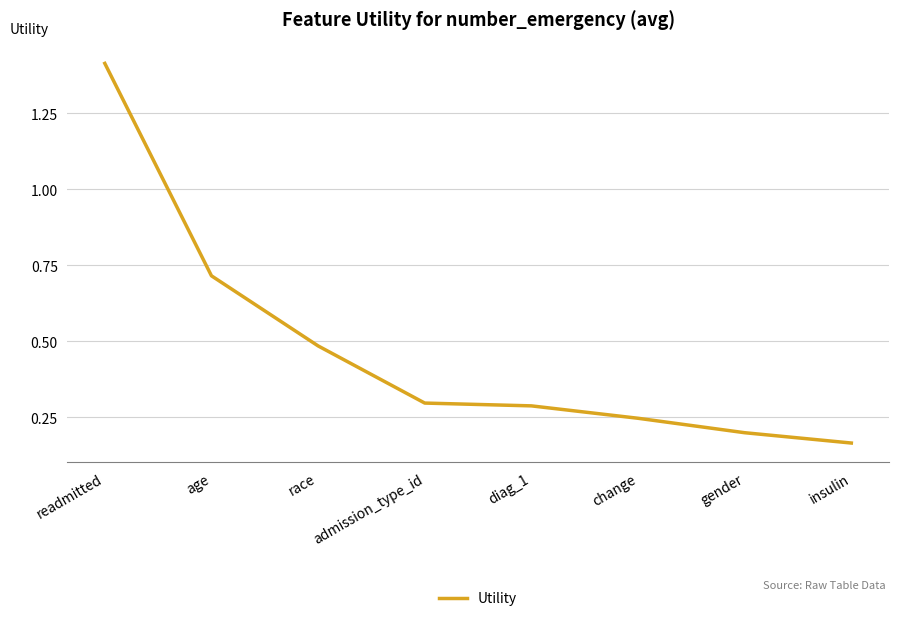

How many lines are shown in the chart?

1